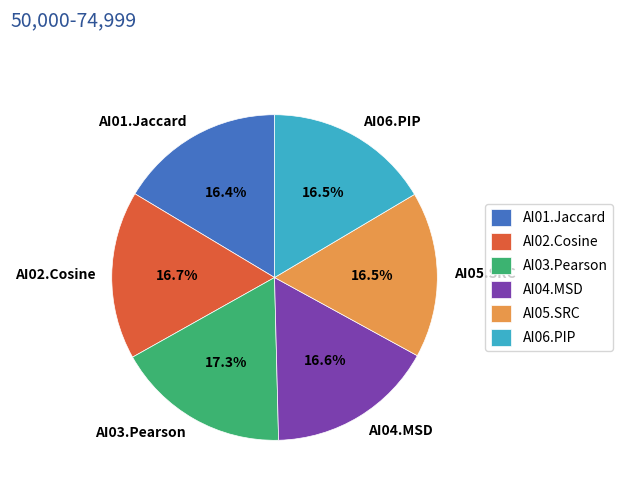

Is there a majority slice in this chart?

No